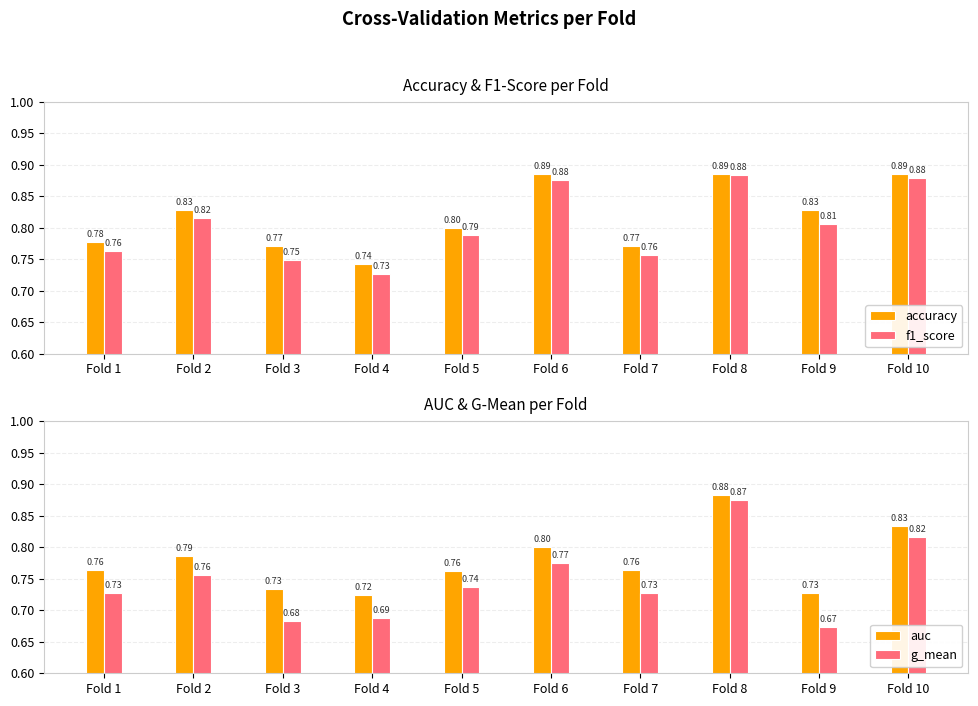

What is the spread (max minus min) of values at Fold 1?

0.1